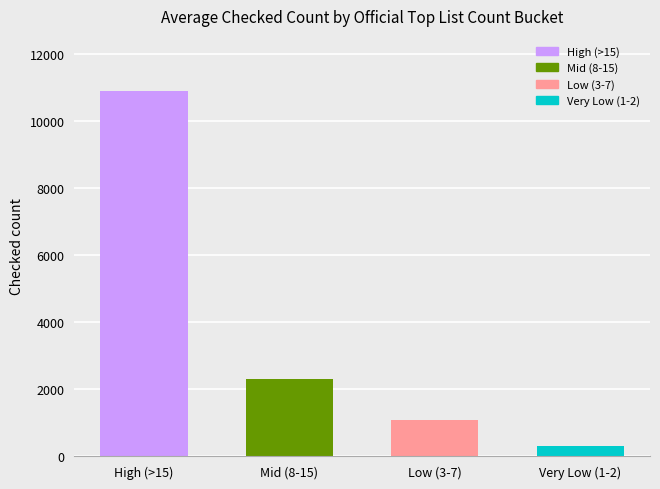

Which has a higher value, Low (3-7) or Mid (8-15)?

Mid (8-15)